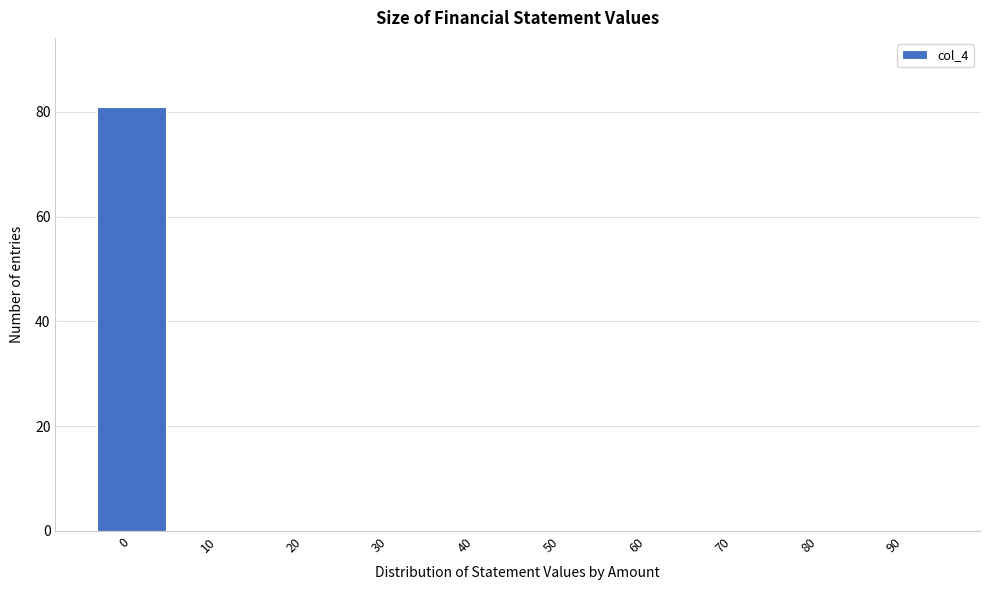

Reading left to right, extract all data points from this chart.

0=81	10=0	20=0	30=0	40=0	50=0	60=0	70=0	80=0	90=0